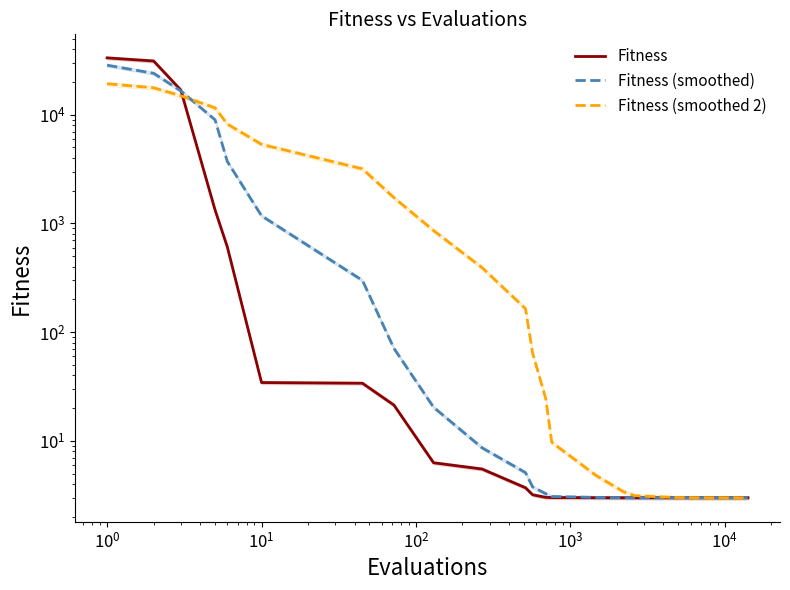

How many distinct data groups are displayed?

3